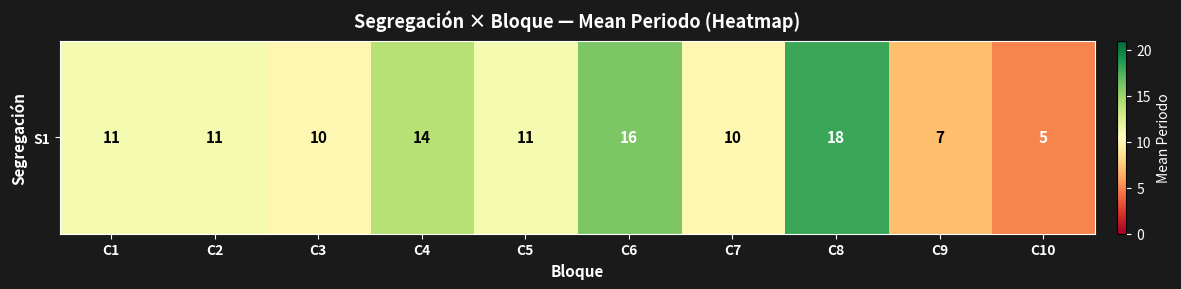

What is the minimum value shown in the chart?

5